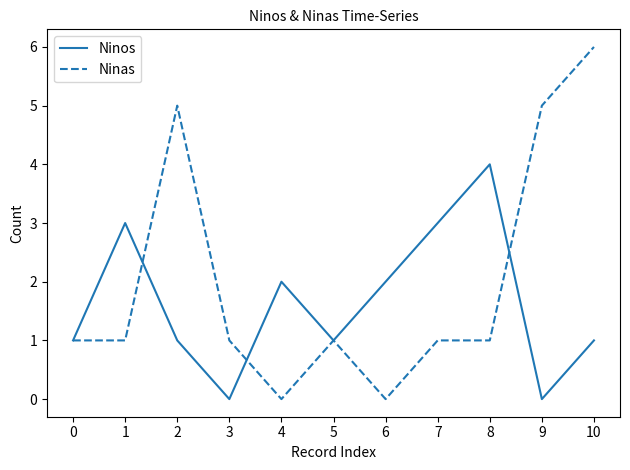

What is the difference between the highest and lowest values at 1?

2